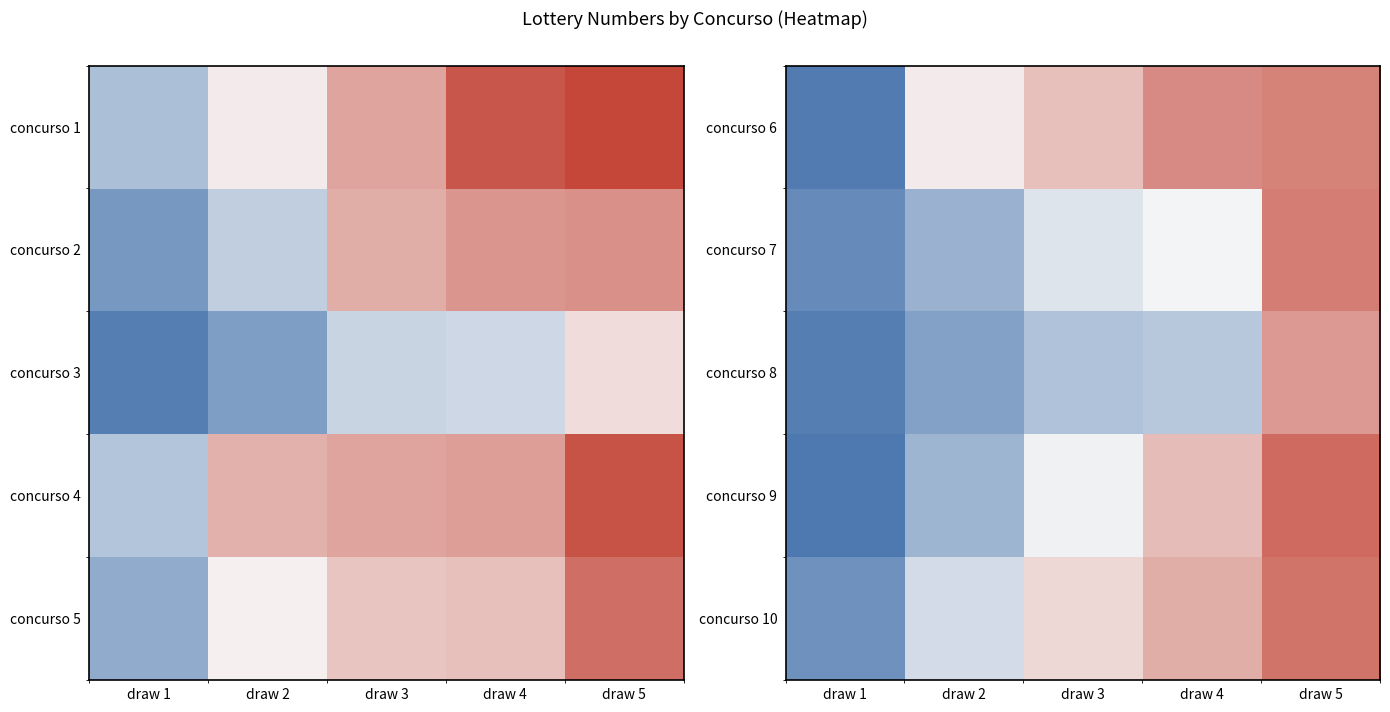

What value does the concurso 10 series have at draw 5?

27.3